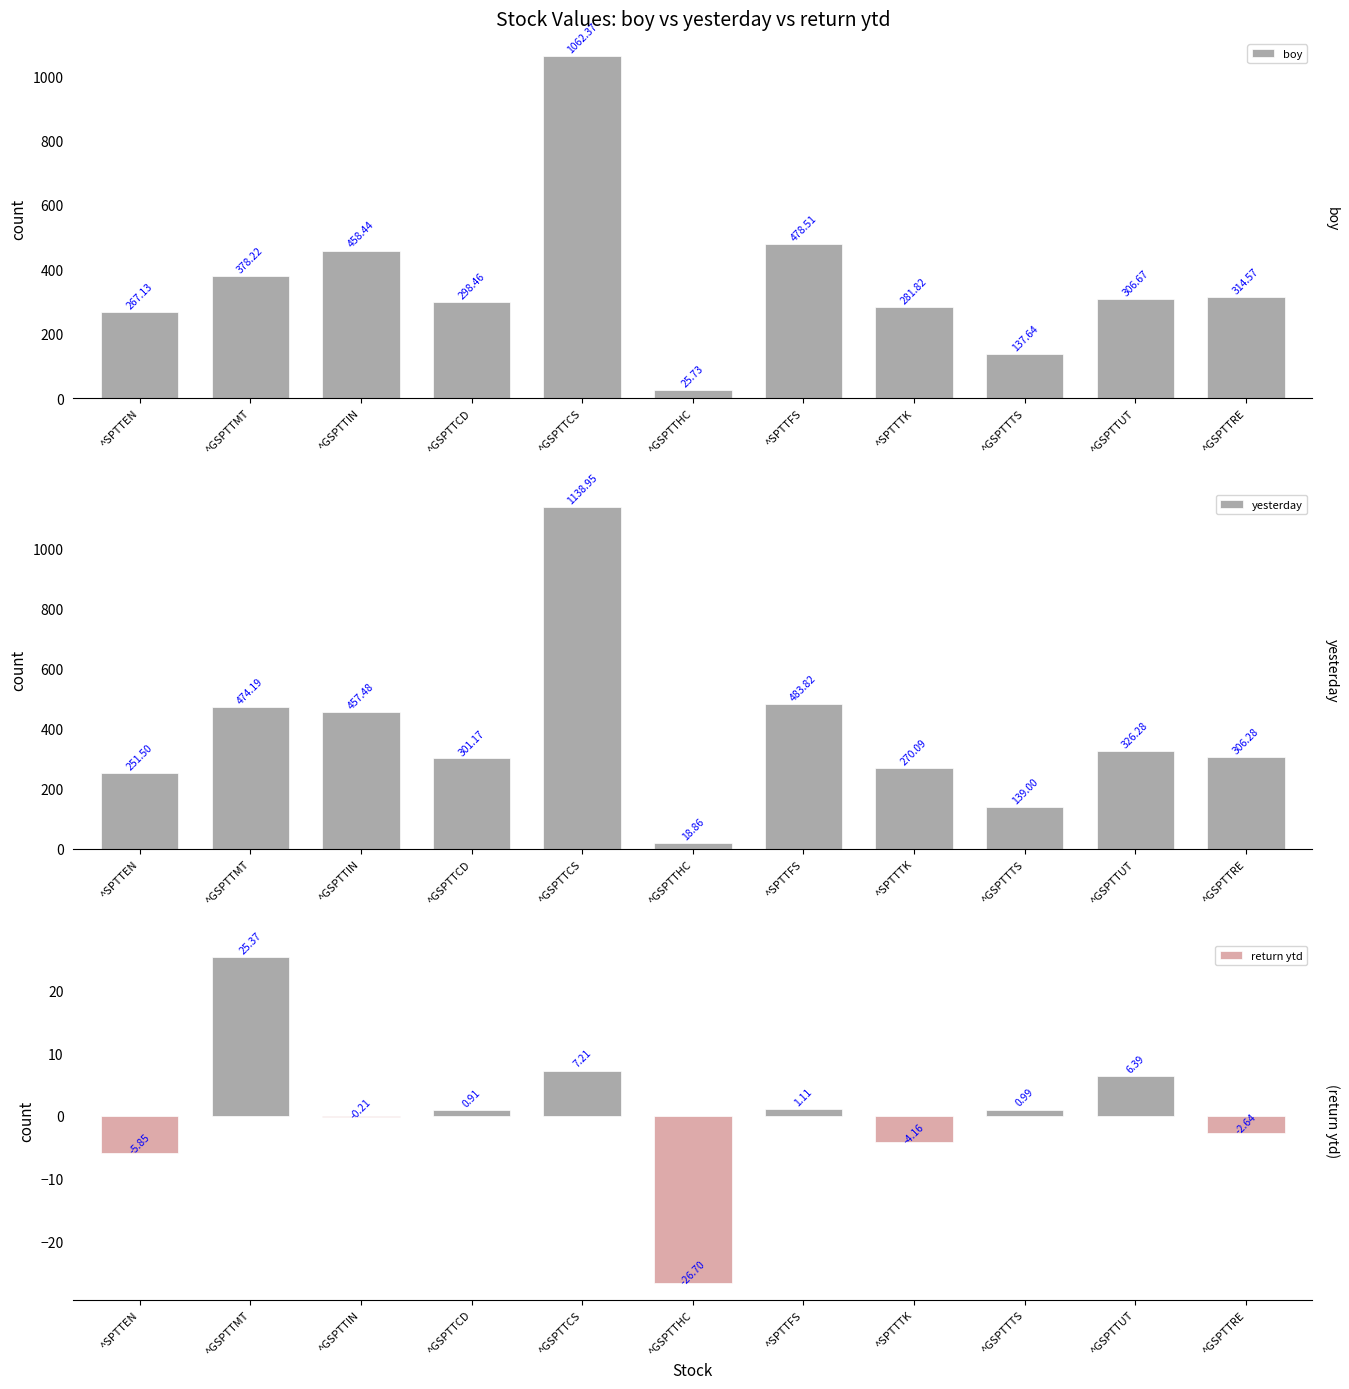

At which label is yesterday closest to 578?

^SPTTFS